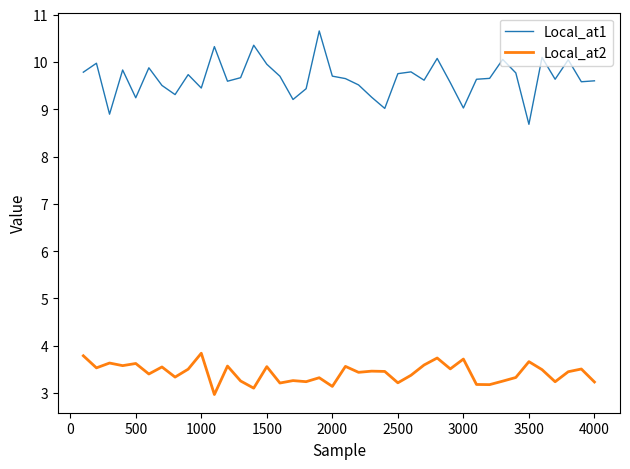

True or false: Local_at2 and Local_at1 cross at least once.

False